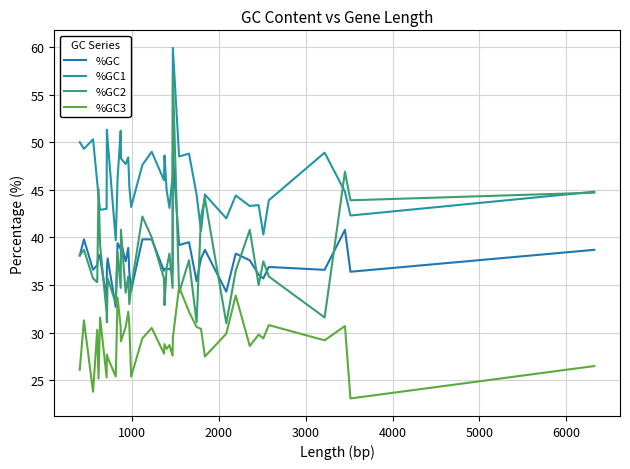

What is the average value of the %GC2 series?

37.7